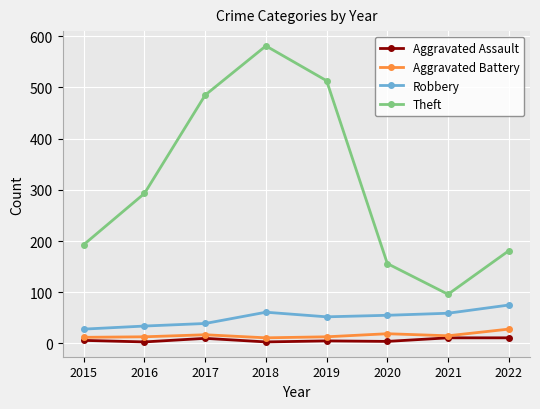

The value of Aggravated Assault at 2020 is 4. True or false?

True